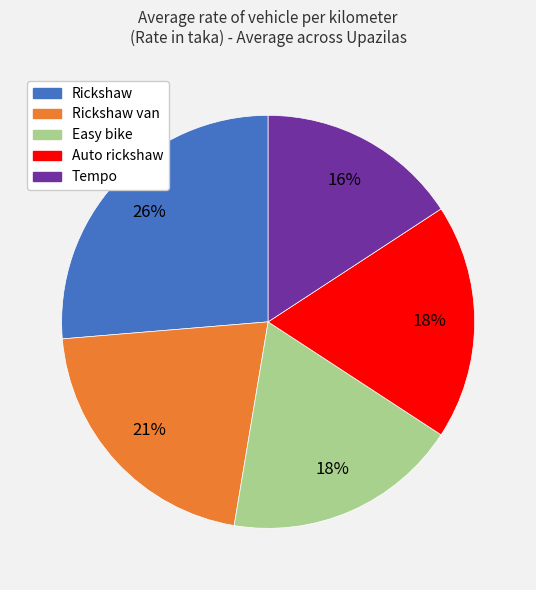

To the nearest percent, what is the average slice percentage?

20%